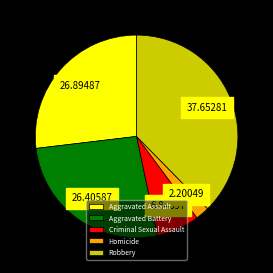

Does Criminal Sexual Assault represent more than half of the total?

No